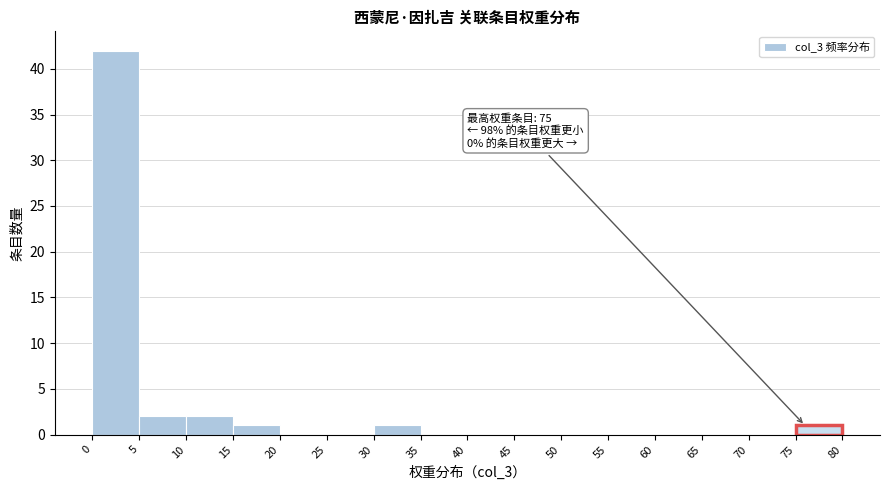

Which range on the x-axis has the tallest bar?

0 to 5